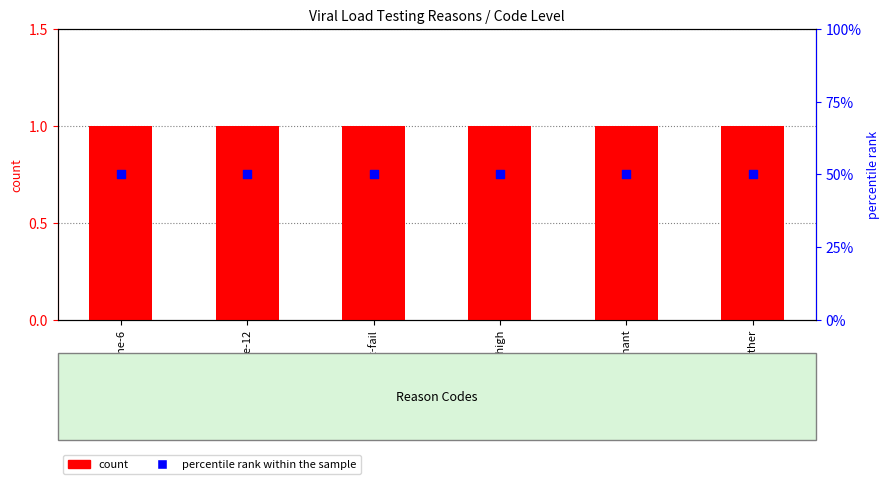

What are all the series names shown in the legend?

count, percentile rank within the sample